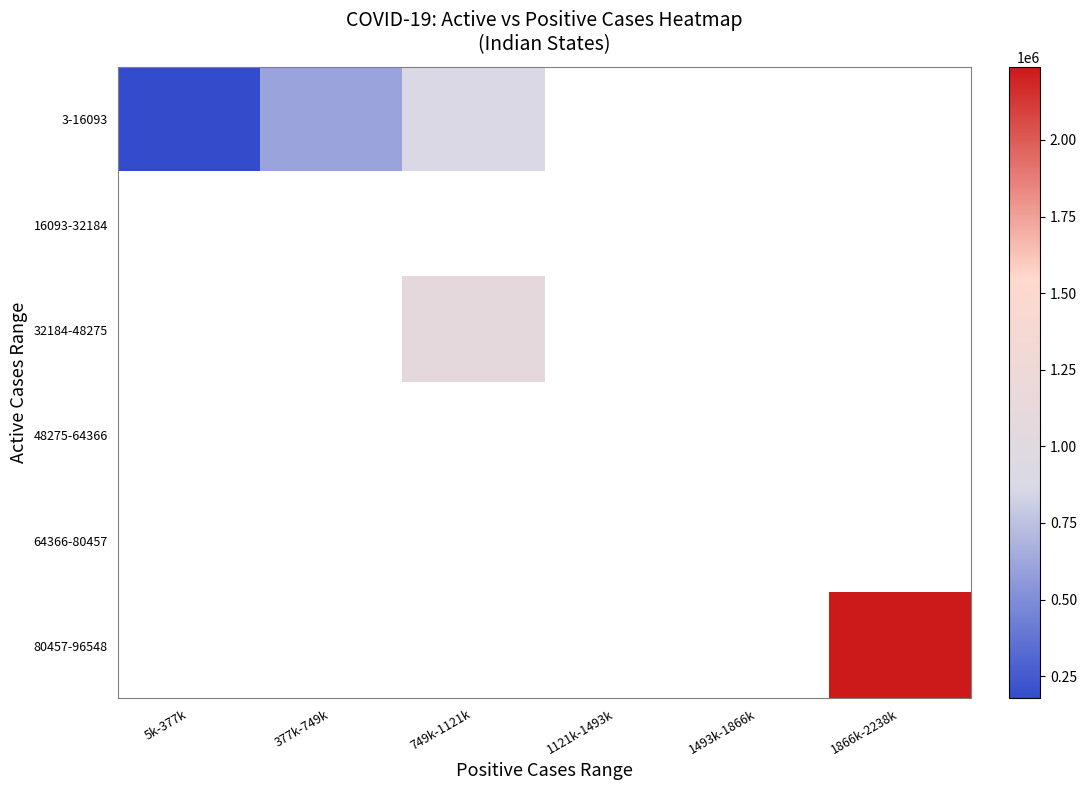

At how many categories does at least one series exceed 920165?

2